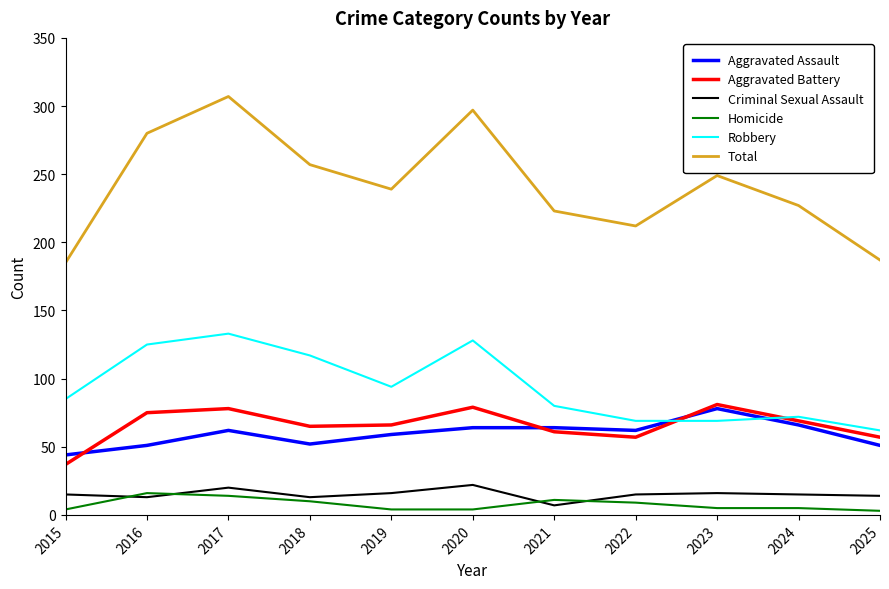

True or false: Aggravated Assault has a value of 87 at 2019.

False